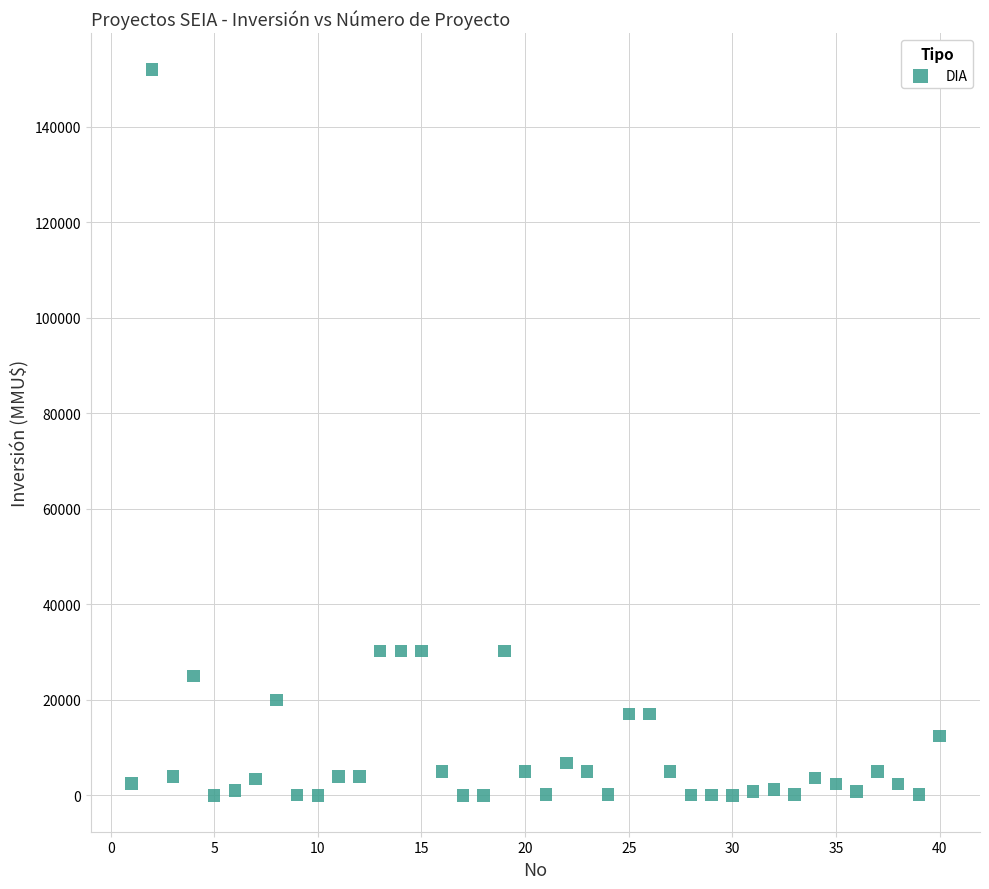

What is the range of X values (max minus min)?

39